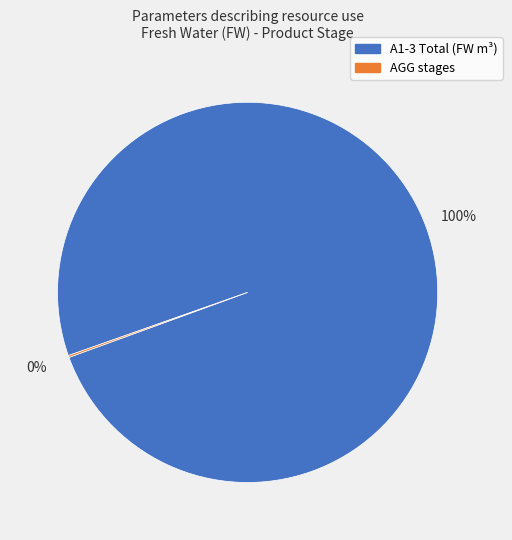

Is there any slice that represents more than half of the pie?

Yes